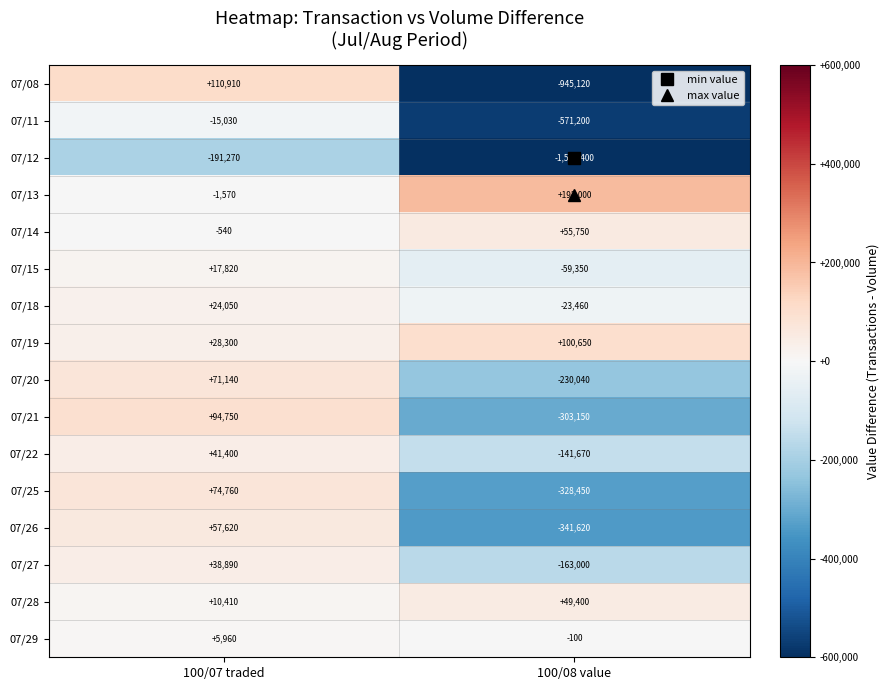

Where is 07/19 nearest to the value 64475?

100/07 traded